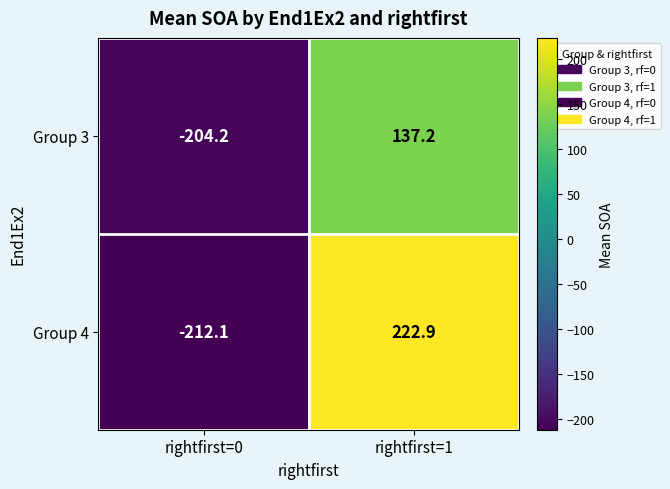

Where is Group 3 nearest to the value -33?

rightfirst=1